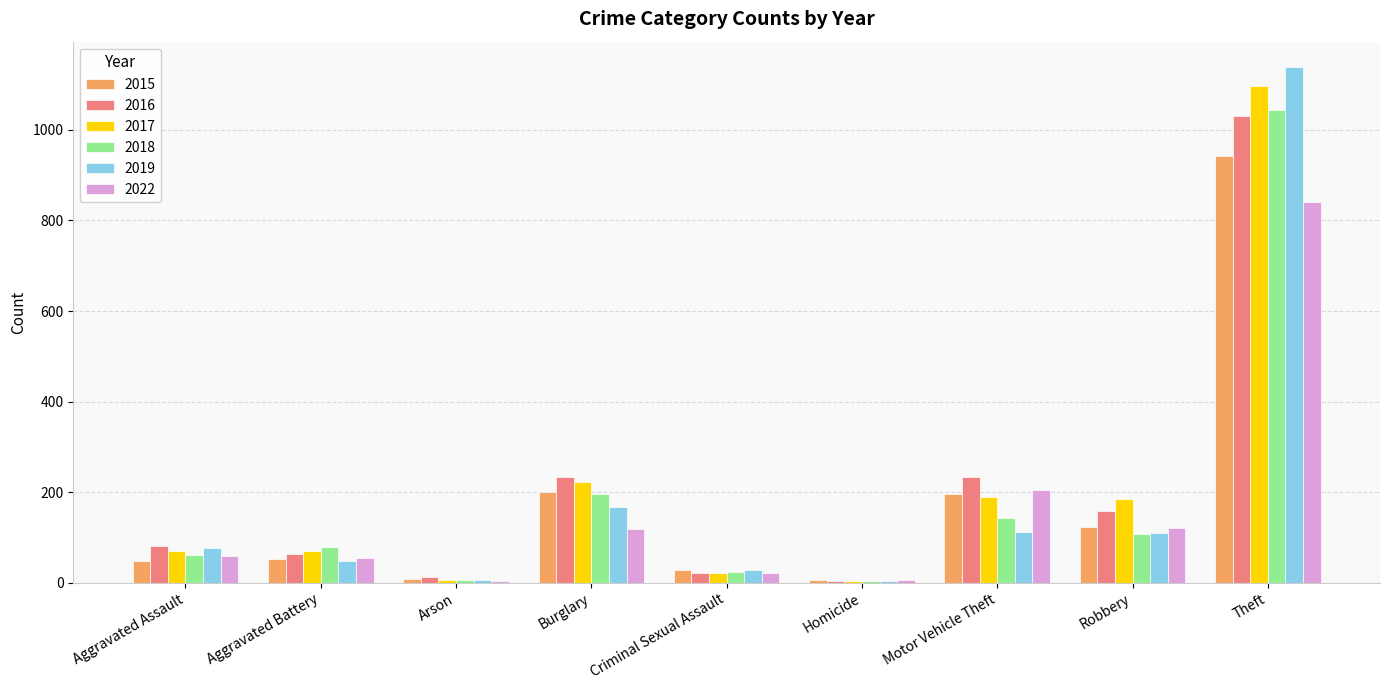

The 2022 series shows 204 at Motor Vehicle Theft. True or false?

True